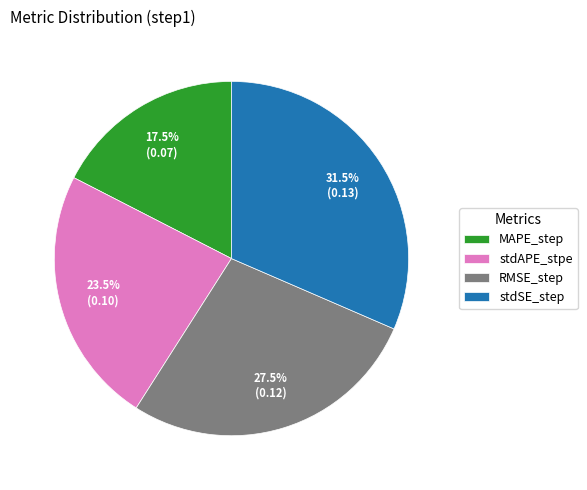

How many segments does this pie chart have?

4